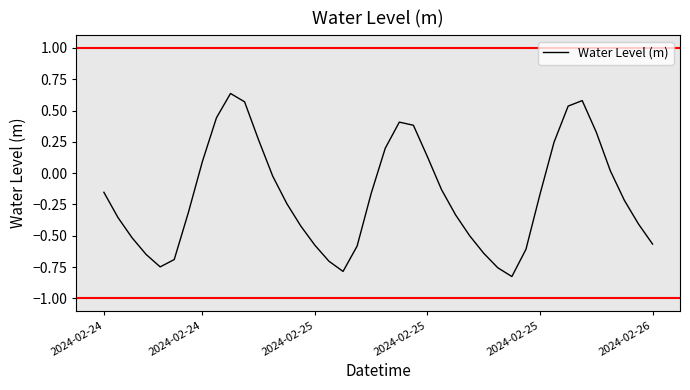

Count the number of data series in this chart.

1